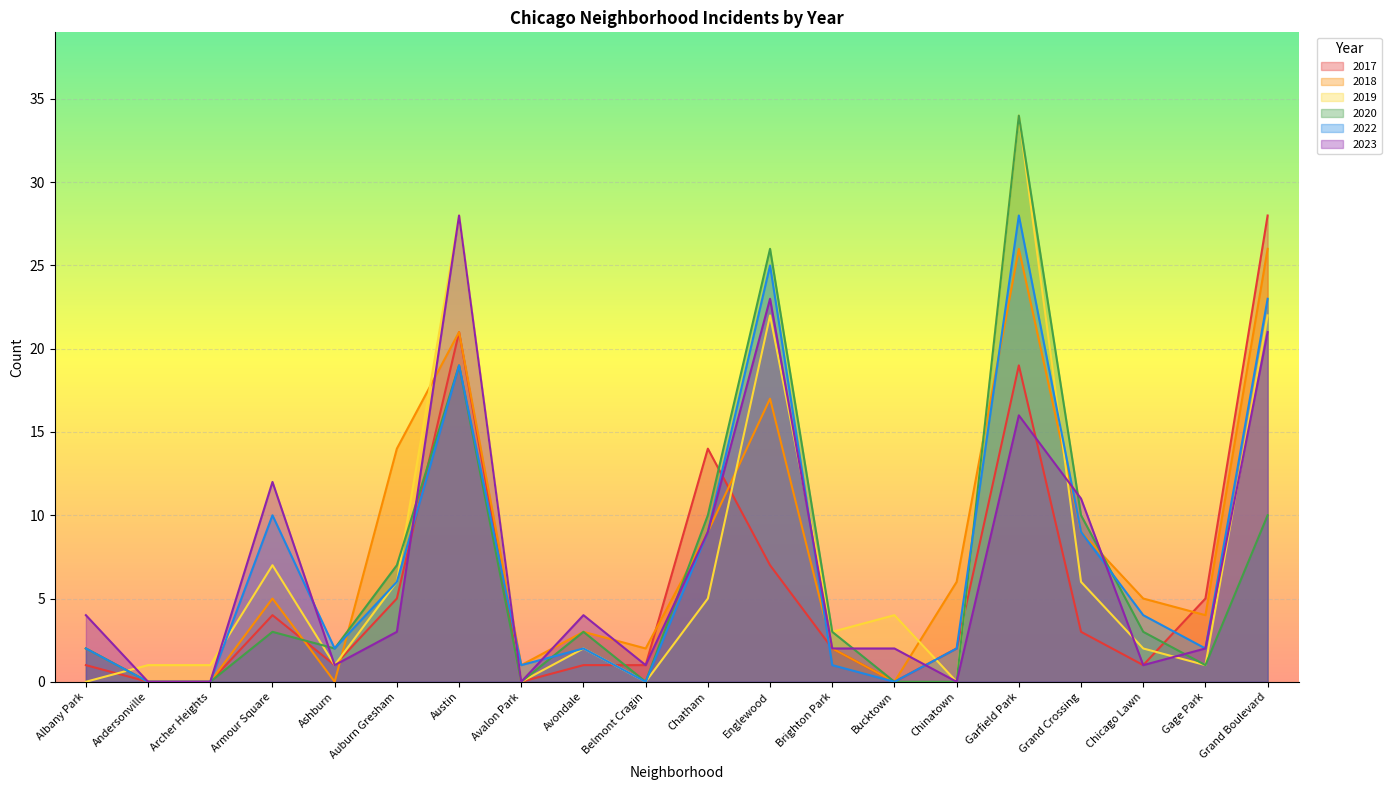

Reading right to left, extract all data points from this chart.

2017: Grand Boulevard=28	Gage Park=5	Chicago Lawn=1	Grand Crossing=3	Garfield Park=19	Chinatown=2	Bucktown=0	Brighton Park=2	Englewood=7	Chatham=14	Belmont Cragin=1	Avondale=1	Avalon Park=0	Austin=21	Auburn Gresham=5	Ashburn=1	Armour Square=4	Archer Heights=0	Andersonville=0	Albany Park=1
2022: Grand Boulevard=23	Gage Park=2	Chicago Lawn=4	Grand Crossing=9	Garfield Park=28	Chinatown=2	Bucktown=0	Brighton Park=1	Englewood=25	Chatham=9	Belmont Cragin=0	Avondale=2	Avalon Park=1	Austin=19	Auburn Gresham=6	Ashburn=2	Armour Square=10	Archer Heights=0	Andersonville=0	Albany Park=2
2023: Grand Boulevard=21	Gage Park=2	Chicago Lawn=1	Grand Crossing=11	Garfield Park=16	Chinatown=0	Bucktown=2	Brighton Park=2	Englewood=23	Chatham=9	Belmont Cragin=1	Avondale=4	Avalon Park=0	Austin=28	Auburn Gresham=3	Ashburn=1	Armour Square=12	Archer Heights=0	Andersonville=0	Albany Park=4
2019: Grand Boulevard=22	Gage Park=1	Chicago Lawn=2	Grand Crossing=6	Garfield Park=34	Chinatown=0	Bucktown=4	Brighton Park=3	Englewood=22	Chatham=5	Belmont Cragin=0	Avondale=2	Avalon Park=0	Austin=28	Auburn Gresham=6	Ashburn=1	Armour Square=7	Archer Heights=1	Andersonville=1	Albany Park=0
2018: Grand Boulevard=26	Gage Park=4	Chicago Lawn=5	Grand Crossing=9	Garfield Park=26	Chinatown=6	Bucktown=0	Brighton Park=2	Englewood=17	Chatham=9	Belmont Cragin=2	Avondale=3	Avalon Park=1	Austin=21	Auburn Gresham=14	Ashburn=0	Armour Square=5	Archer Heights=0	Andersonville=0	Albany Park=2
2020: Grand Boulevard=10	Gage Park=1	Chicago Lawn=3	Grand Crossing=10	Garfield Park=34	Chinatown=0	Bucktown=0	Brighton Park=3	Englewood=26	Chatham=10	Belmont Cragin=0	Avondale=3	Avalon Park=0	Austin=19	Auburn Gresham=7	Ashburn=2	Armour Square=3	Archer Heights=0	Andersonville=0	Albany Park=2